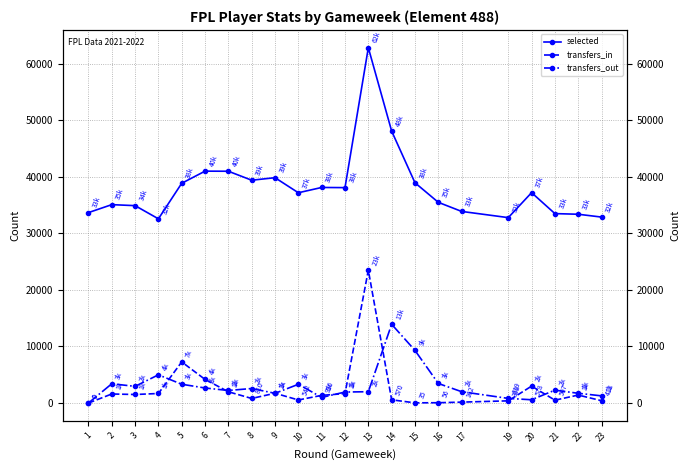

True or false: transfers_out and selected cross at least once.

False